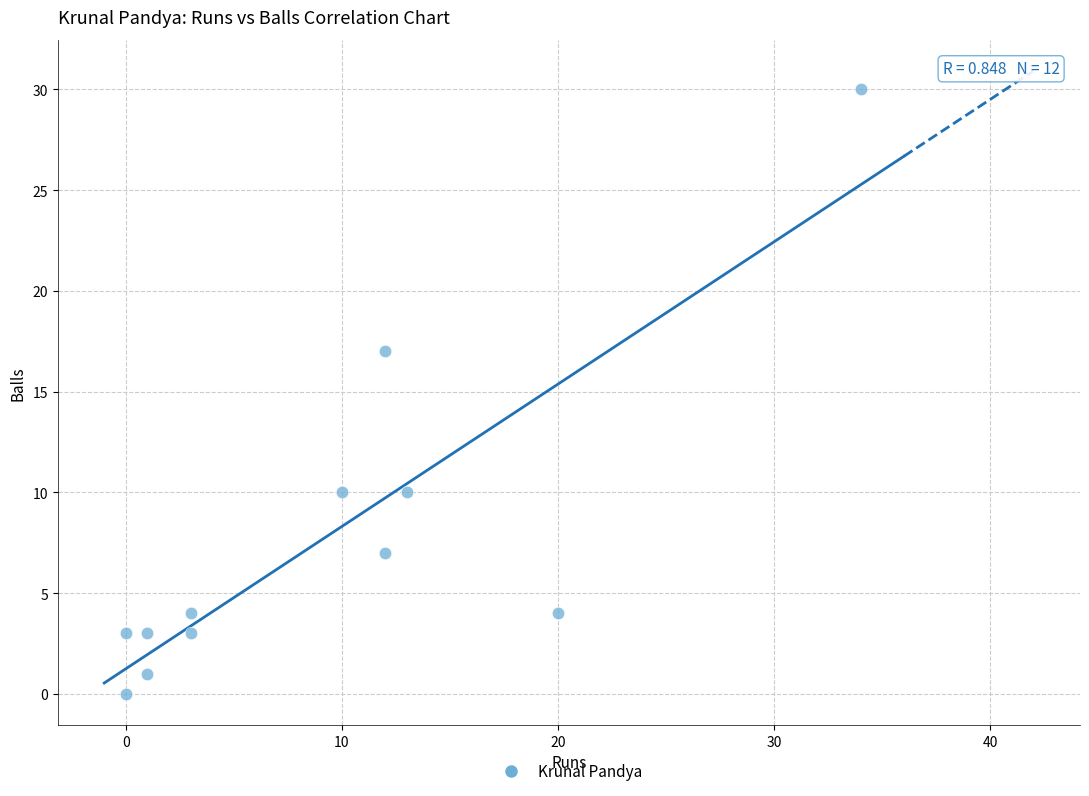

What Y value in the scatter plot is closest to 15?

17